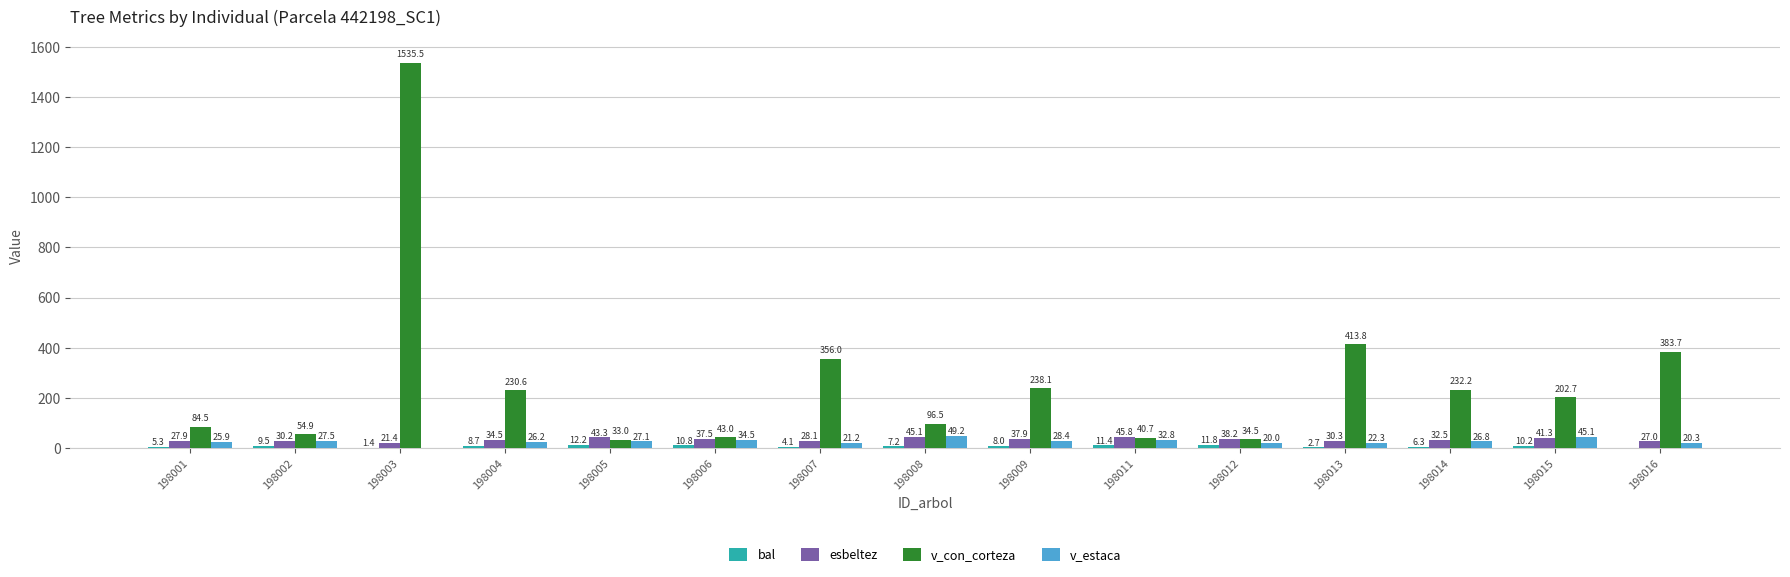

How many groups of bars are there?

15